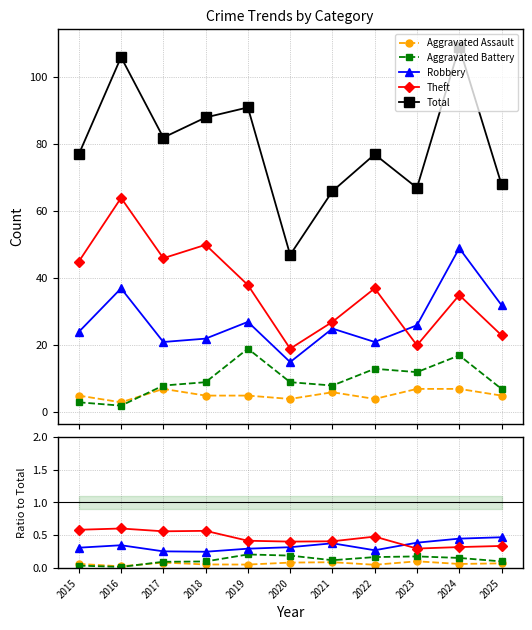

How many interior local peaks does the Total series have?

4